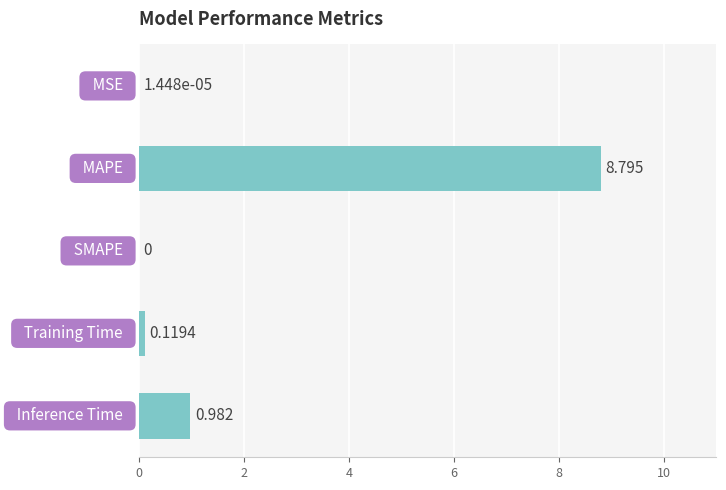

Are the bars horizontal?

Yes